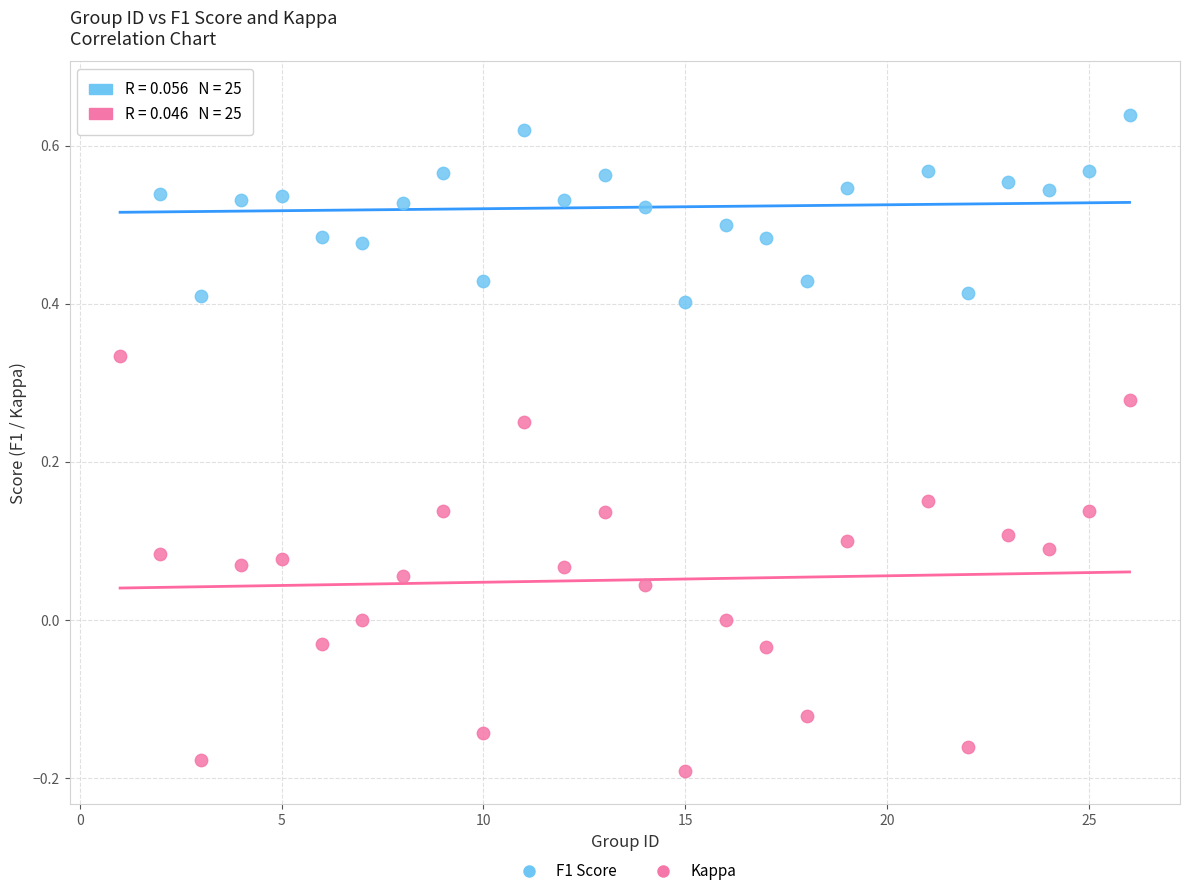

What are all the series names shown in the legend?

F1 Score, Kappa